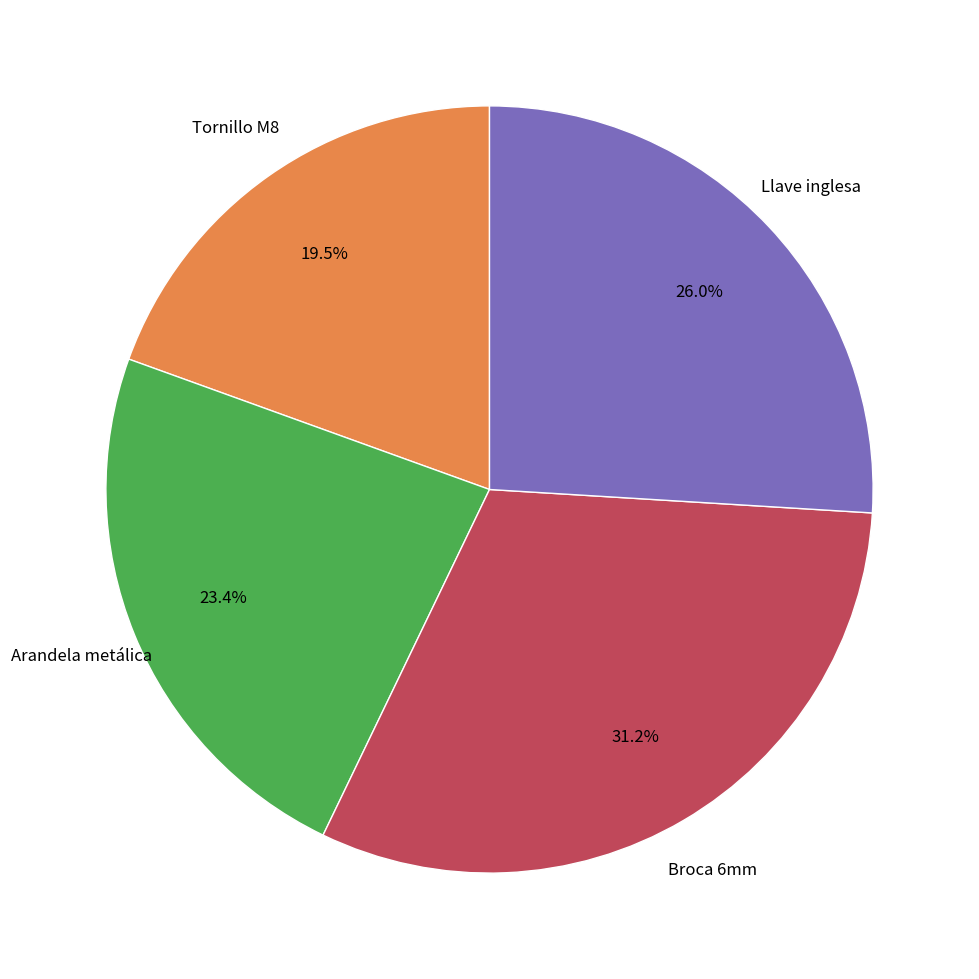

How many slices are in this pie chart?

4